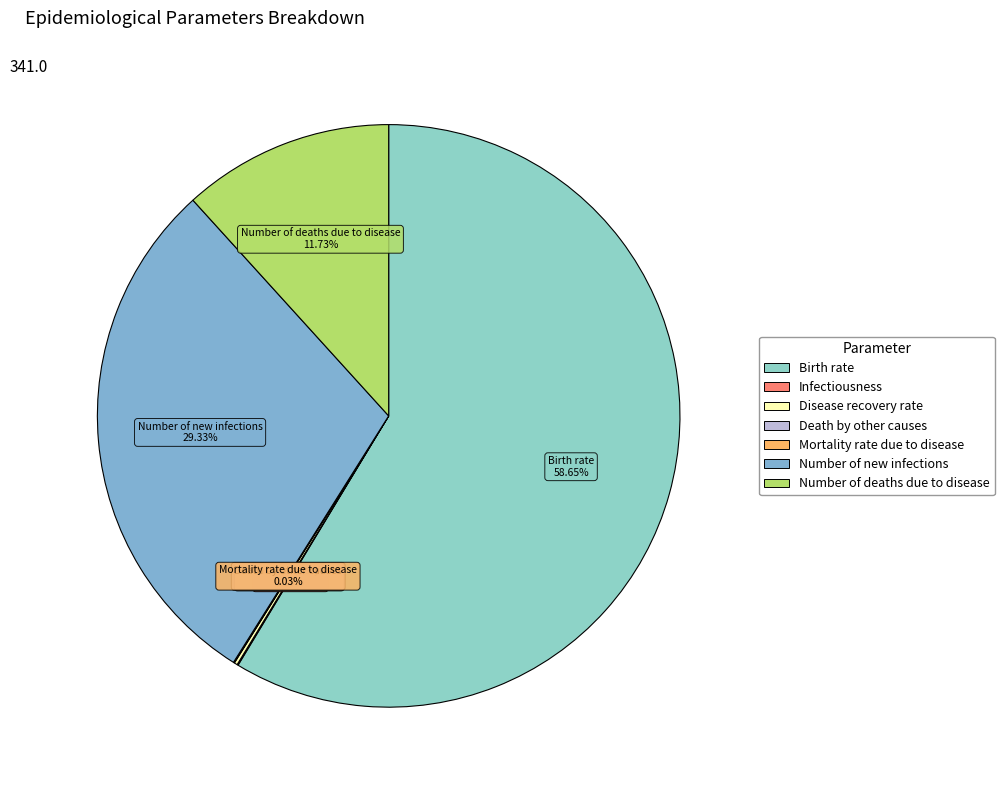

Does Number of new infections account for over 50% of the chart?

No